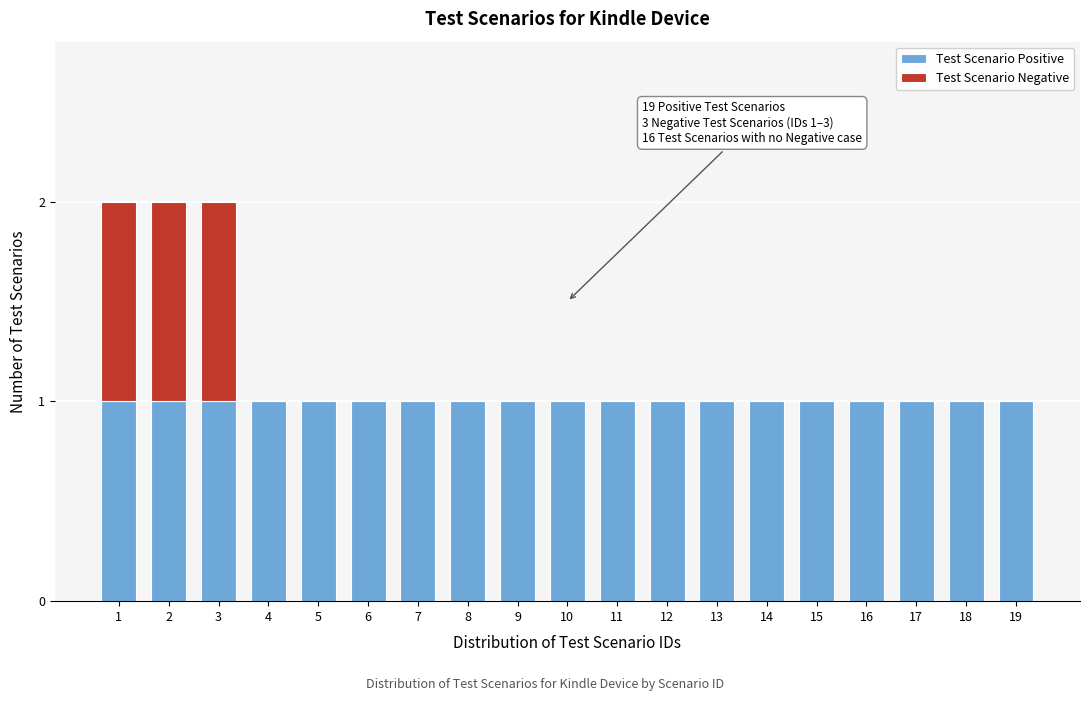

True or false: Test Scenario Positive has a value of 1 at 5.

True